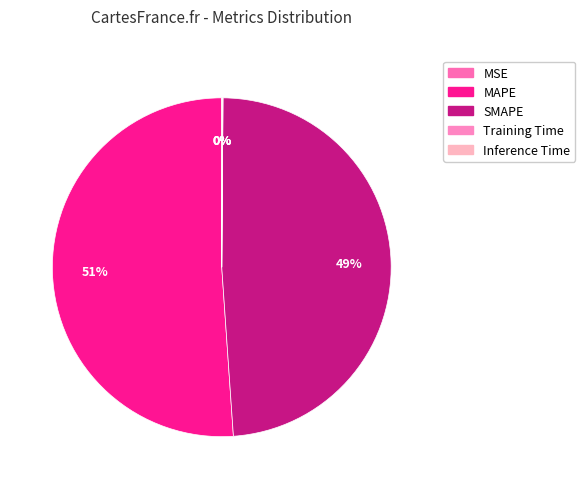

Count the number of slices in the pie.

5